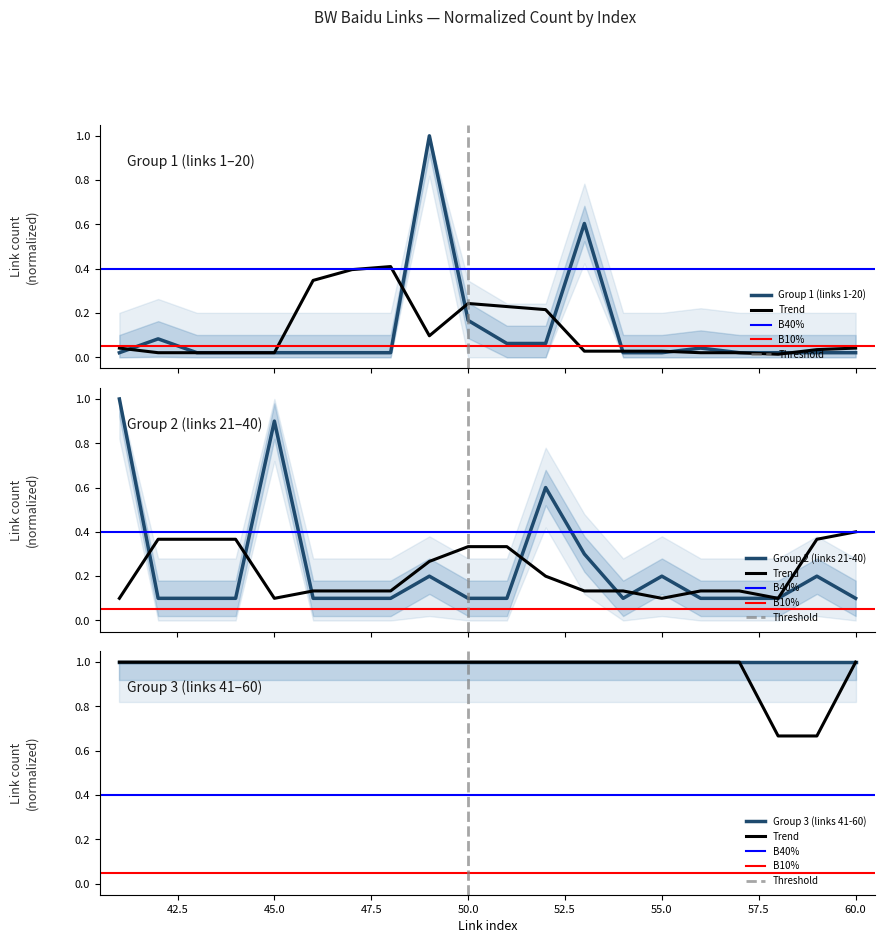

True or false: the data has more than 0 interior local peaks.

True